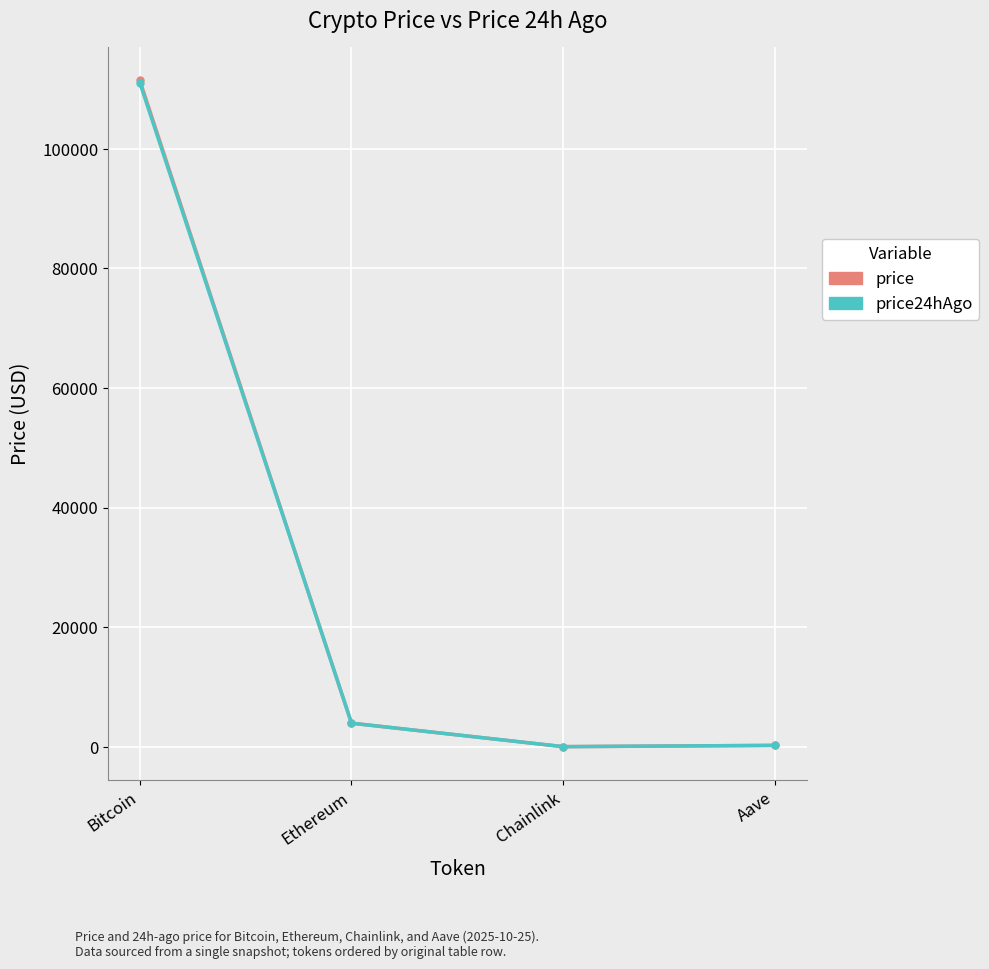

At which category does price24hAgo reach its first local valley?

Chainlink